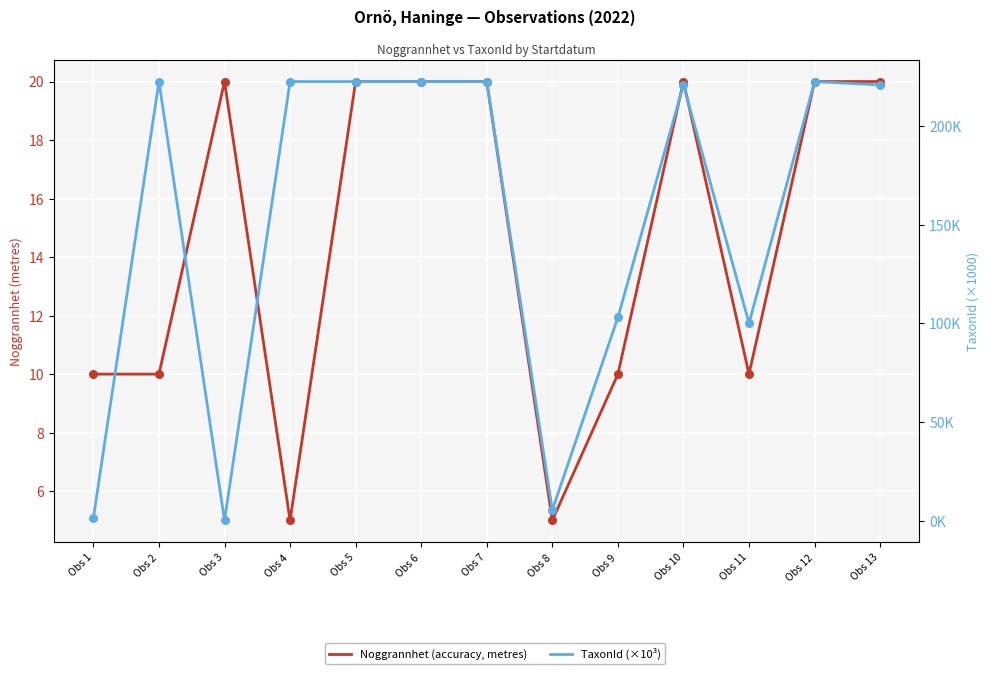

At which category is the sum across all series the highest?

Obs 5